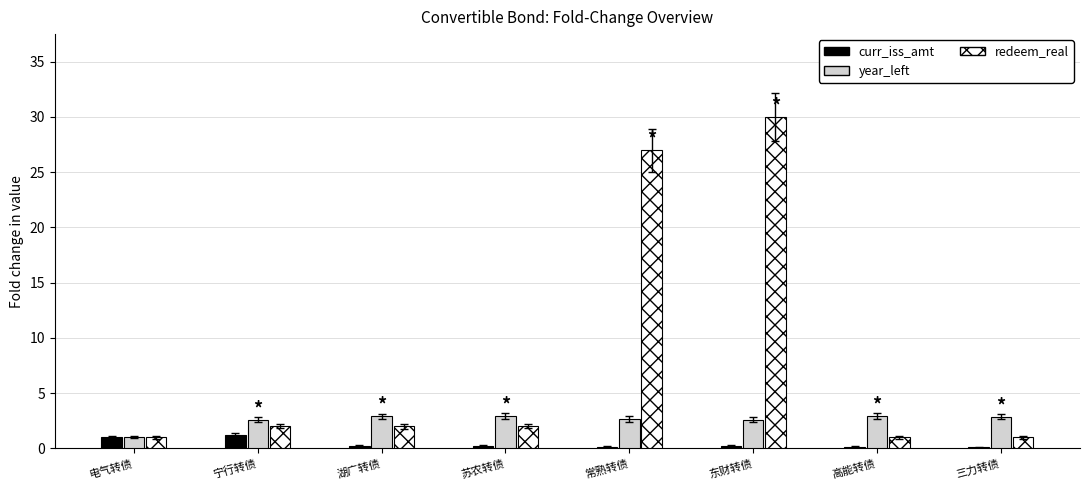

What is the sum of all year_left values?

20.4